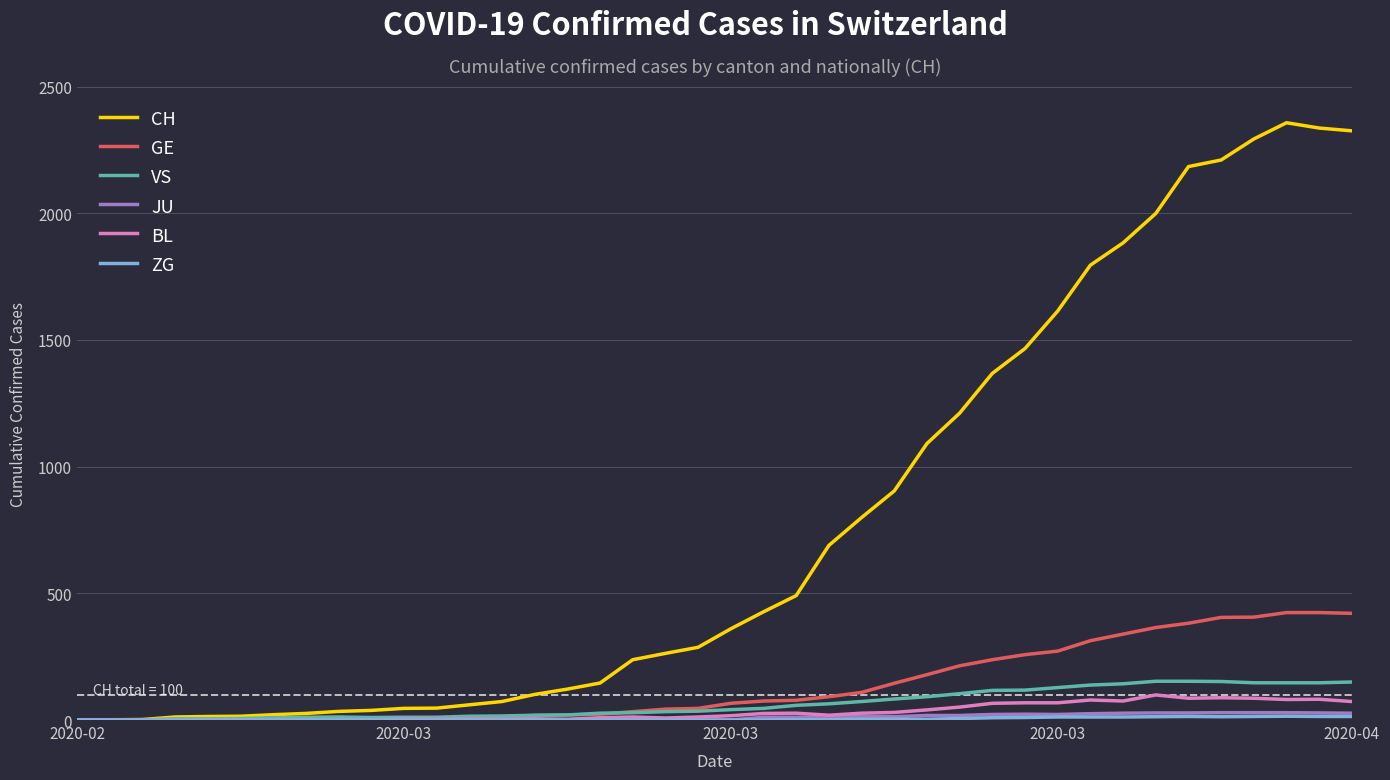

Which series has the widest spread of values?

CH